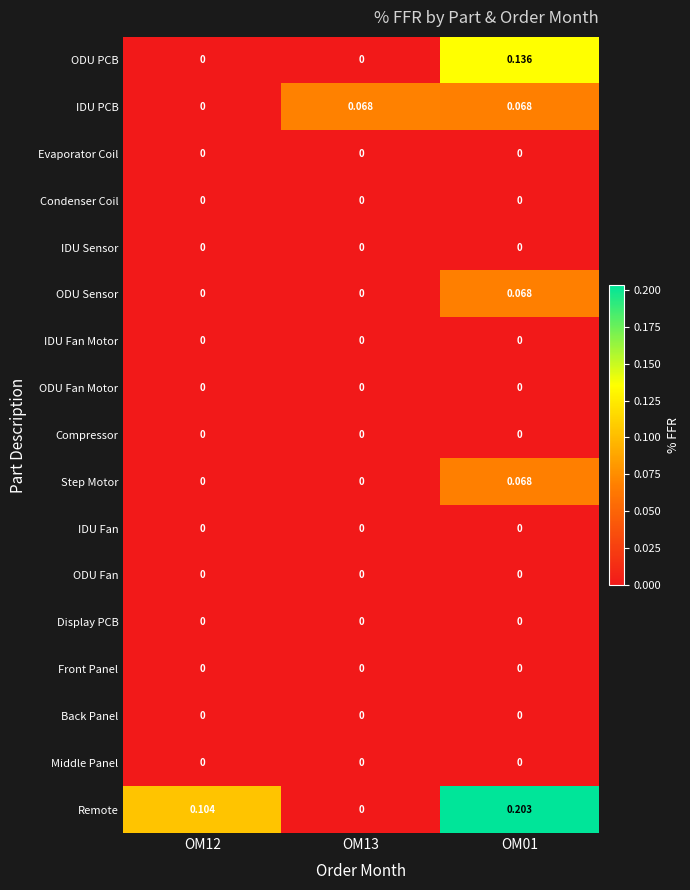

Which label corresponds to the largest value in the chart?

OM01